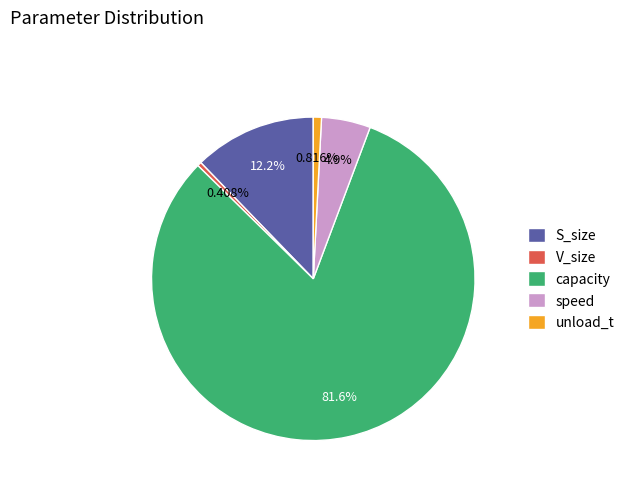

What percentage is the capacity slice, to the nearest percent?

82%